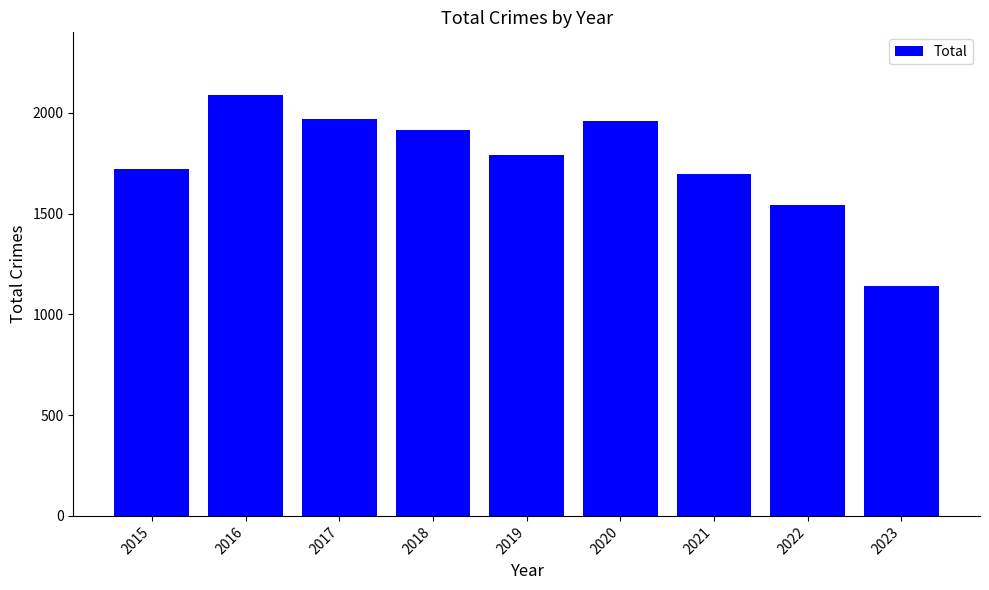

What is the greatest value displayed?

2086